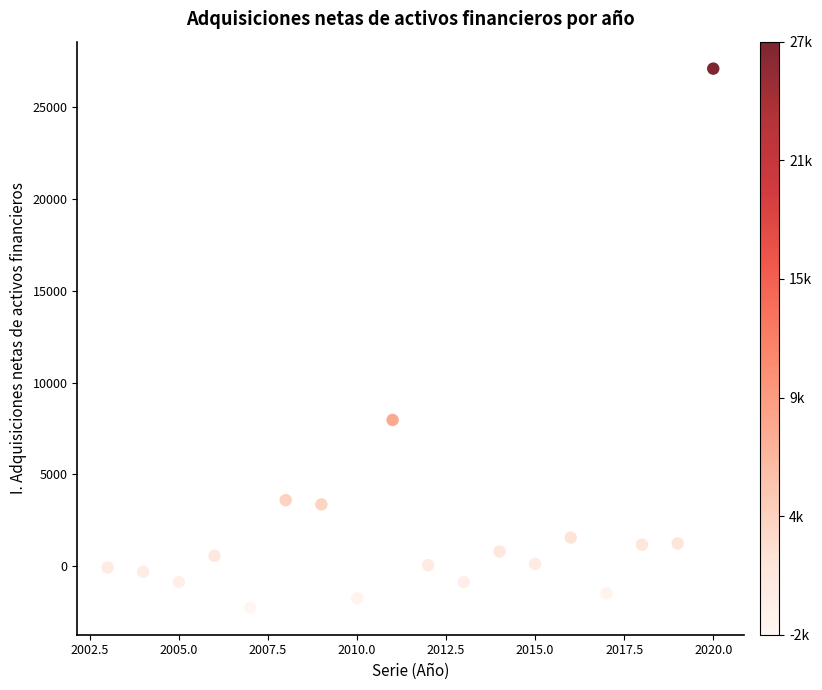

What Y value in the scatter plot is closest to 12417?

7961